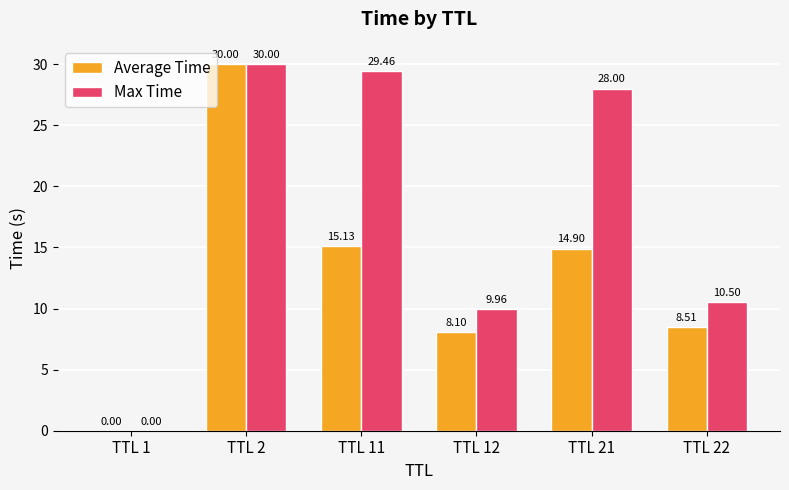

Which series has the largest total across all categories?

Max Time